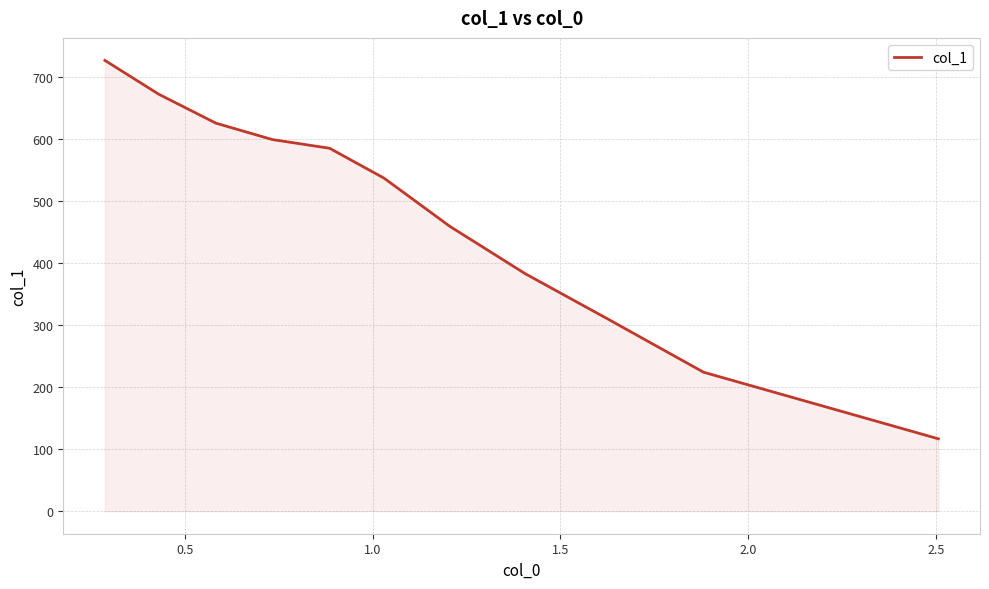

What is the minimum value shown in the chart?

116.6